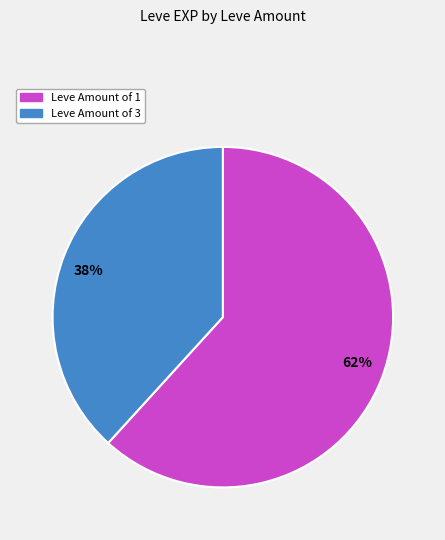

Between 62% and 38%, which is larger?

62%